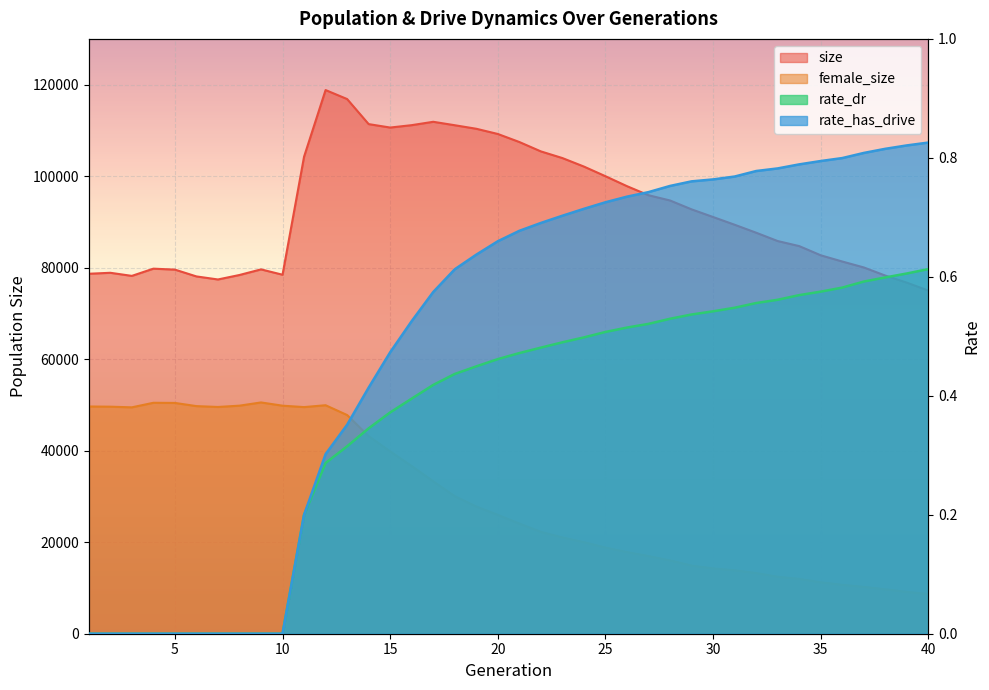

In female_size, how many points are higher than both neighbors (excluding endpoints)?

3